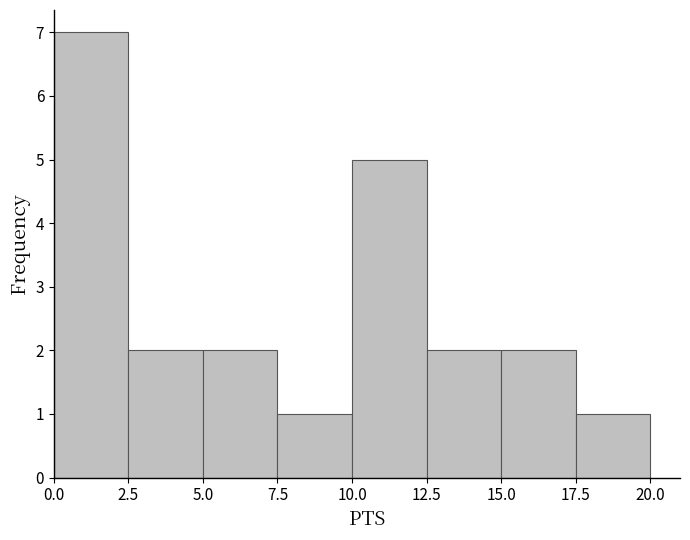

Reading left to right, transcribe this chart: for each bar, give the range it covers on the x-axis and its height. The values are not printed on the chart, so give them approximately, as read against the axis.

0.0 to 2.5: 7
2.5 to 5.0: 2
5.0 to 7.5: 2
7.5 to 10.0: 1
10.0 to 12.5: 5
12.5 to 15.0: 2
15.0 to 17.5: 2
17.5 to 20.0: 1